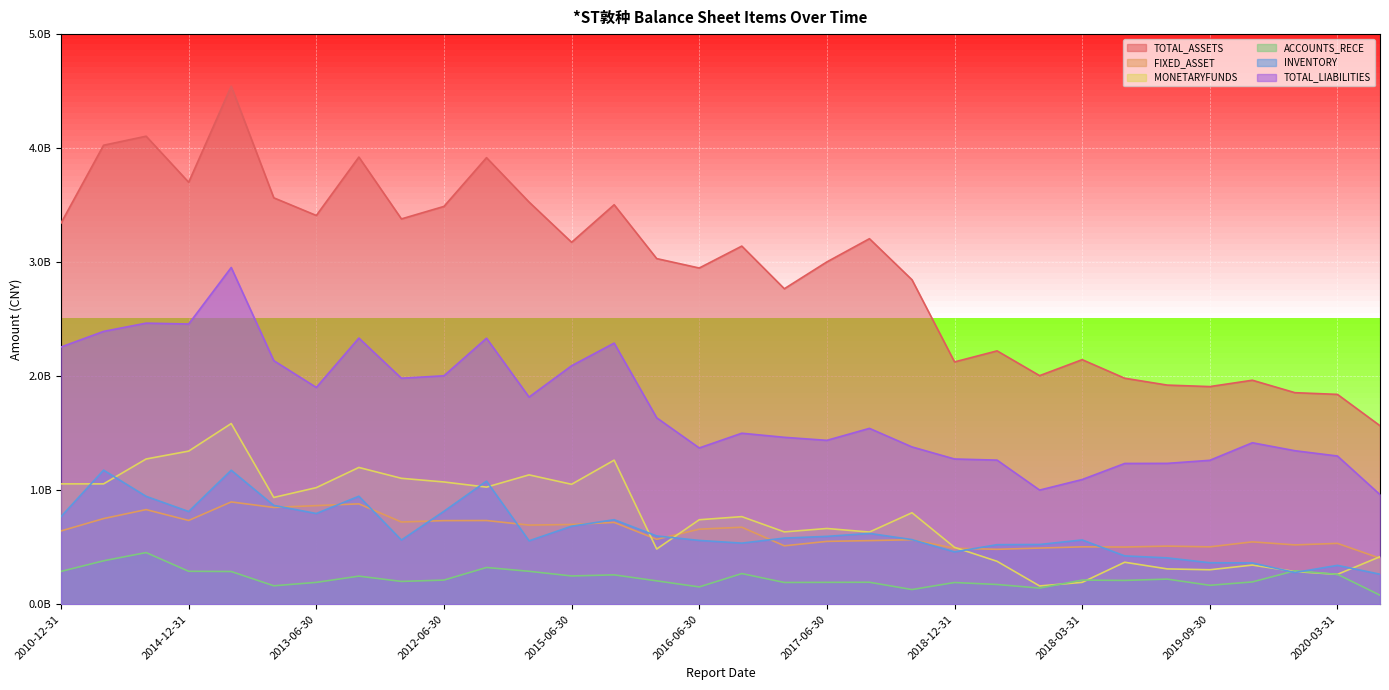

What is the sum of all MONETARYFUNDS values?

24374886278.4